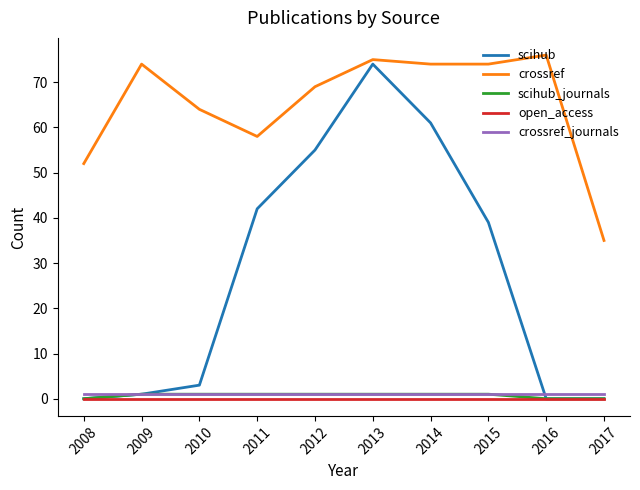

Where is scihub nearest to the value 37?

2015